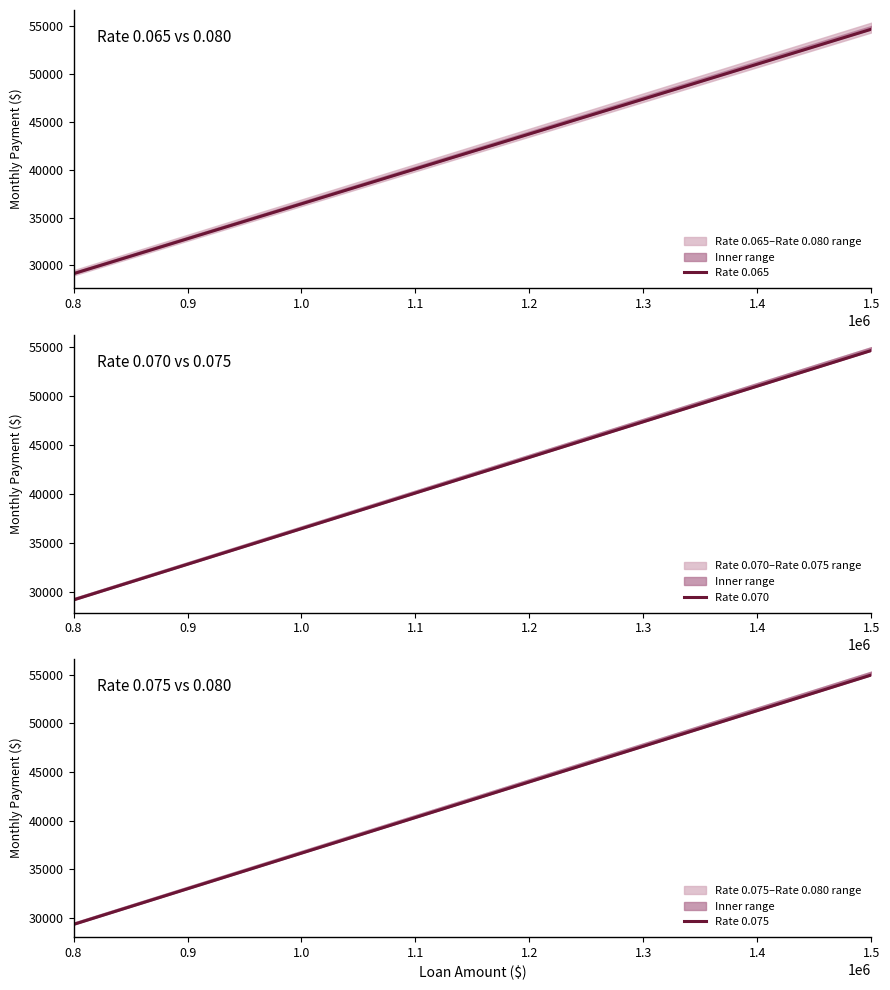

At which label is Rate 0.065 closest to 41896?

1.0